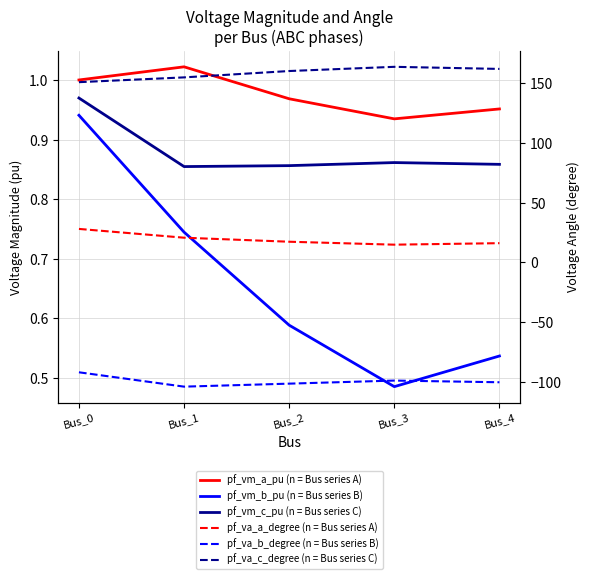

Which category has the highest value across all series?

Bus_3